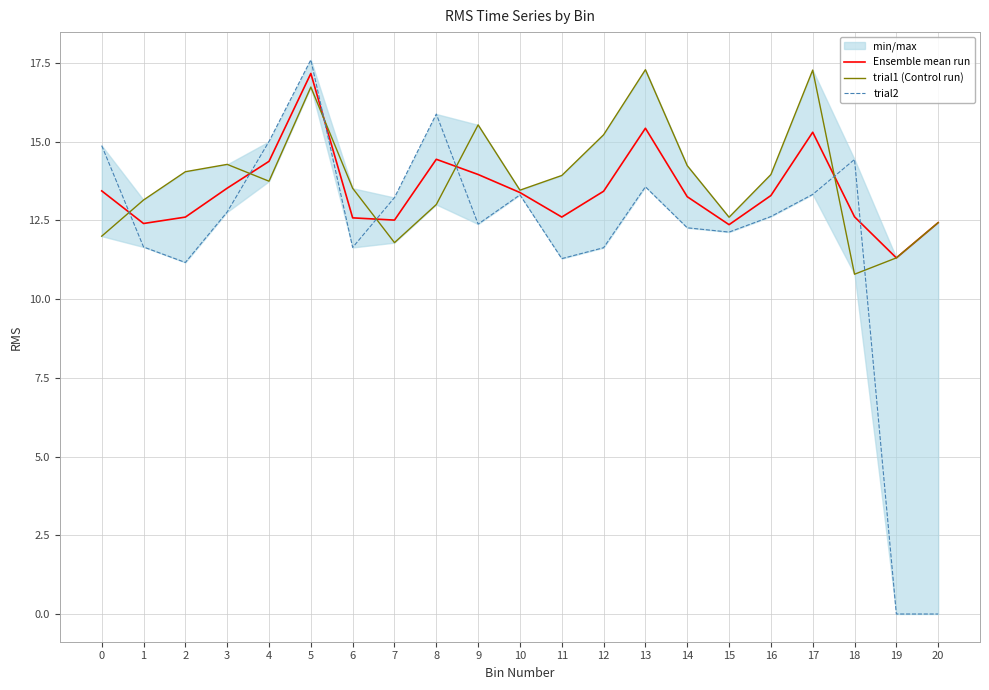

Which series changed the most between 0 and 15?

trial2